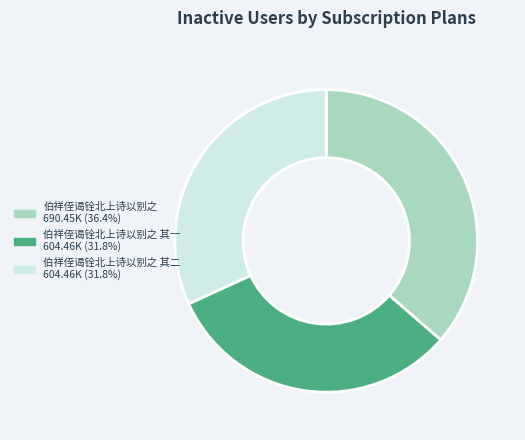

Do 伯祥侄谒铨北上诗以别之 其二 604.46K (31.8%) and 伯祥侄谒铨北上诗以别之 690.45K (36.4%) together represent more than half of the pie?

Yes